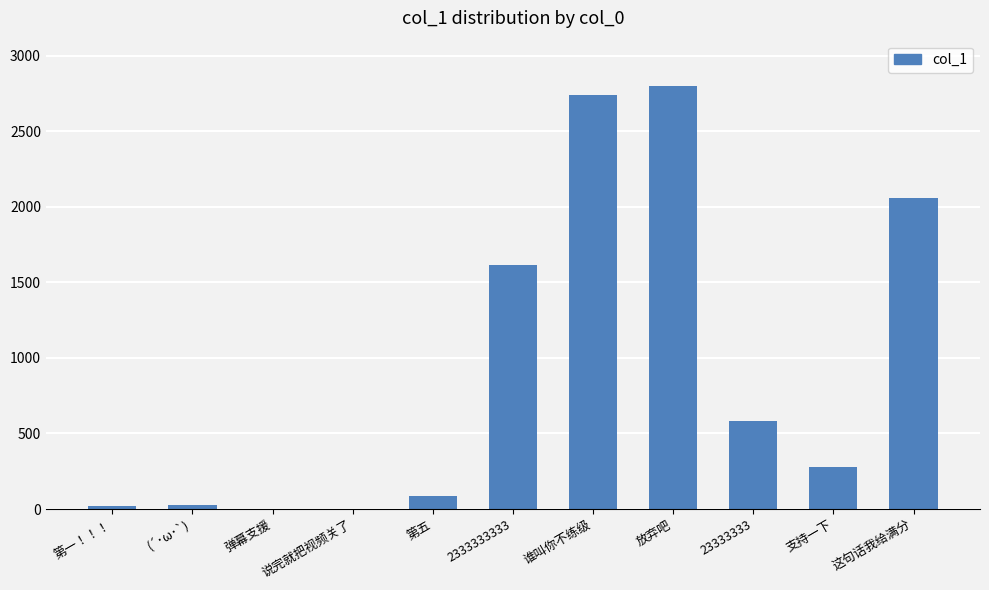

What is the sum of all values?

10204.9